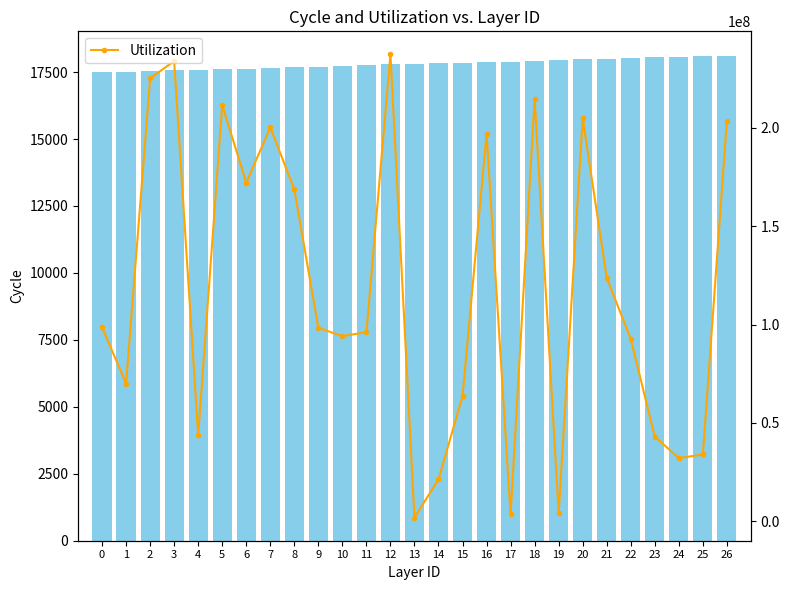

Which category has the highest value in the Utilization series?

12